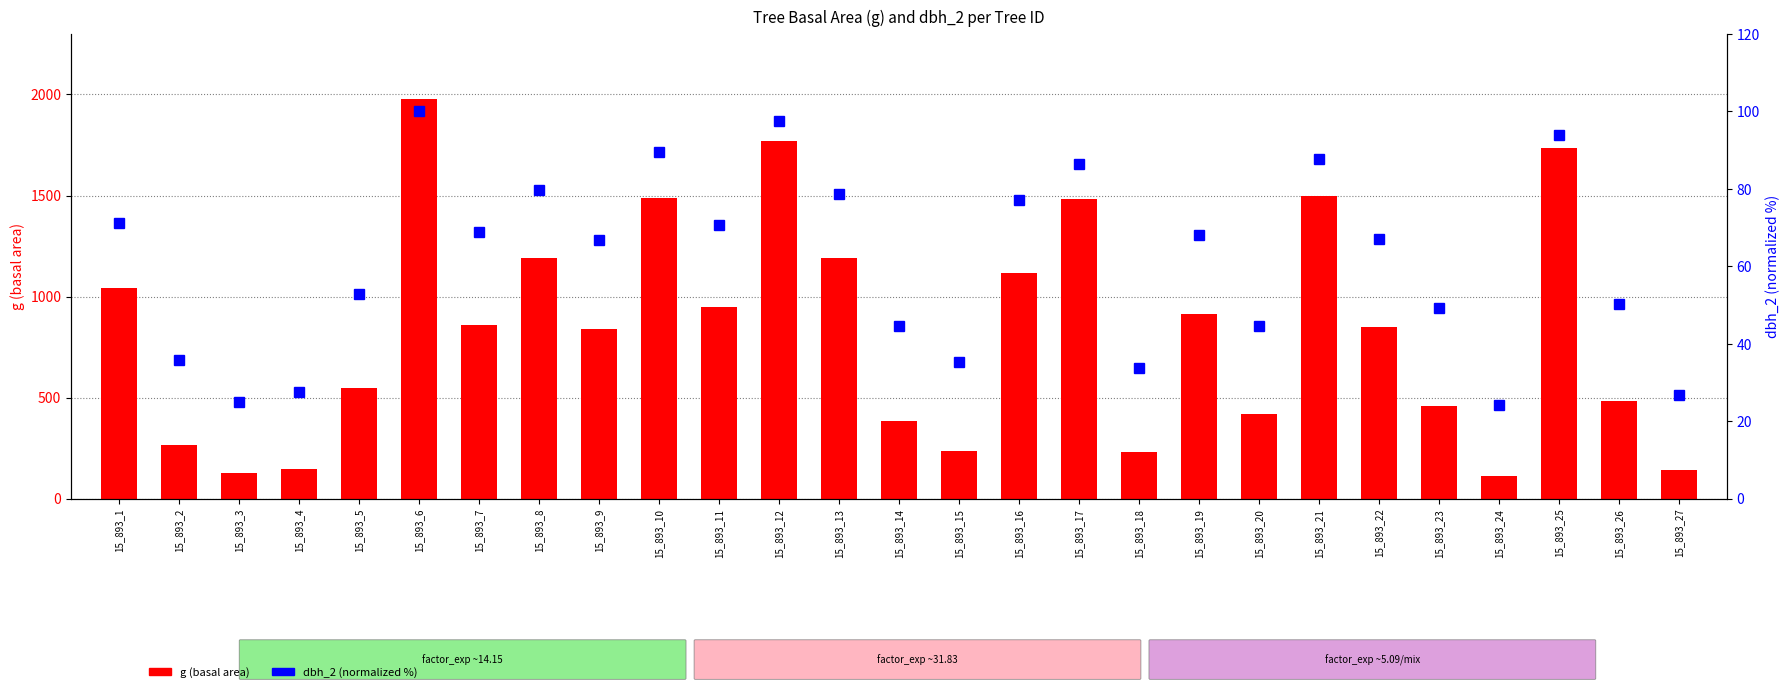

At how many categories does at least one series exceed 1172?

8